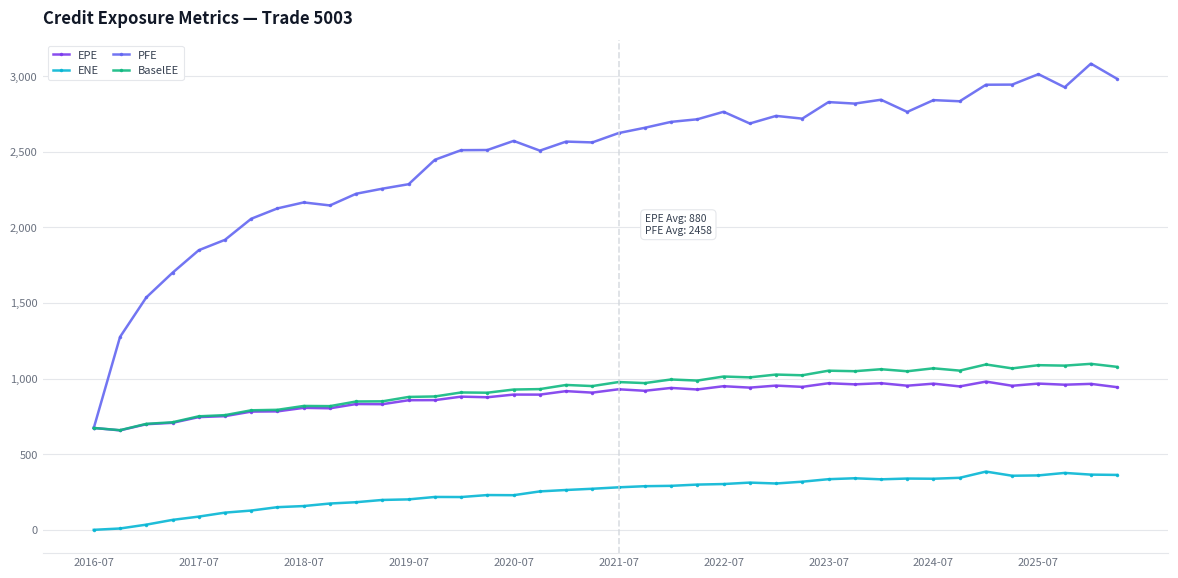

At how many categories does at least one series exceed 261?

40